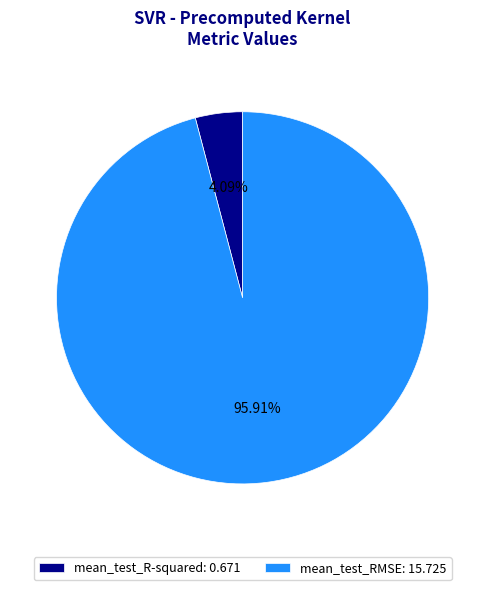

Count the number of slices in the pie.

2